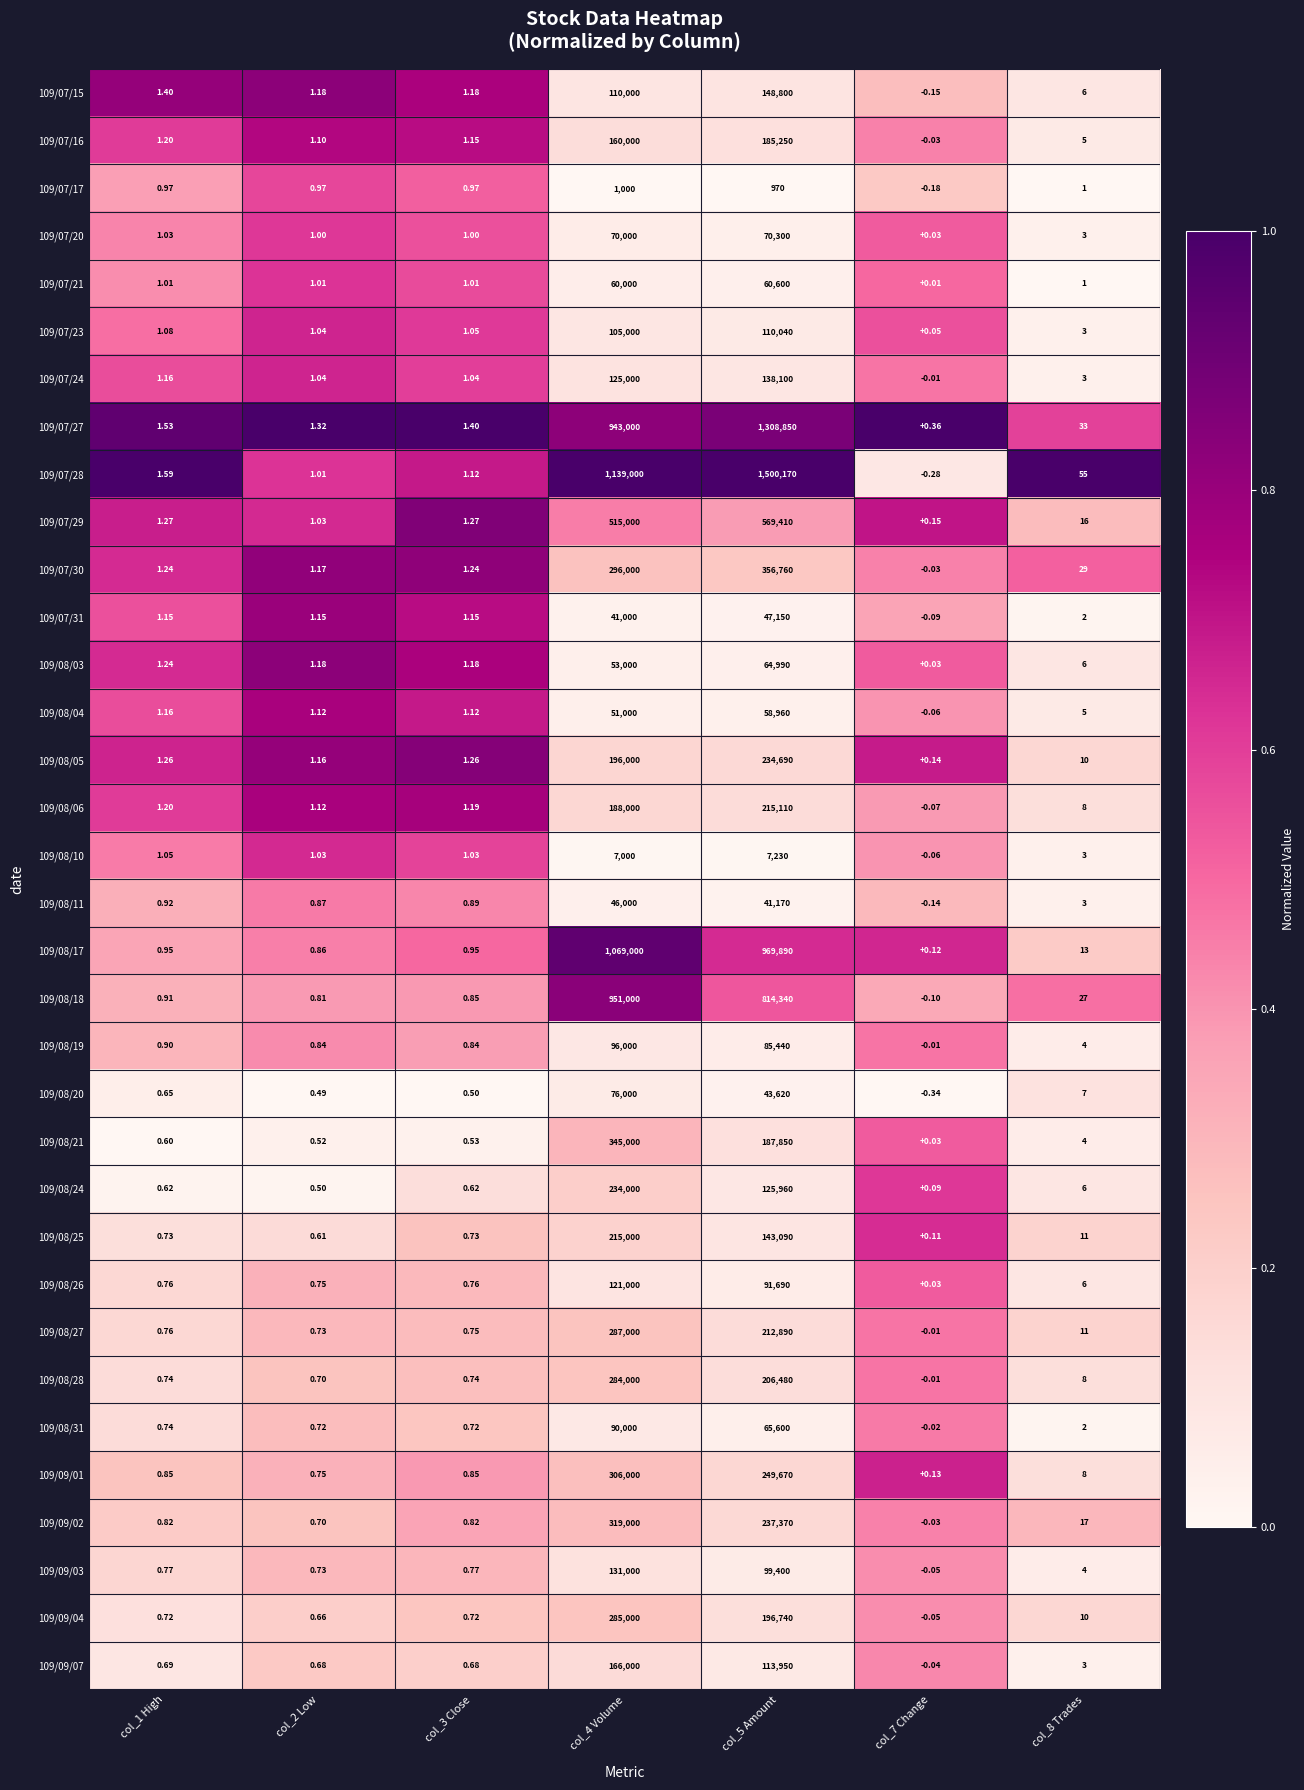

At col_5 Amount, list the series in order from largest to smallest.

109/07/28, 109/07/27, 109/08/17, 109/08/18, 109/07/29, 109/07/30, 109/09/01, 109/09/02, 109/08/05, 109/08/06, 109/08/27, 109/08/28, 109/09/04, 109/08/21, 109/07/16, 109/07/15, 109/08/25, 109/07/24, 109/08/24, 109/09/07, 109/07/23, 109/09/03, 109/08/26, 109/08/19, 109/07/20, 109/08/31, 109/08/03, 109/07/21, 109/08/04, 109/07/31, 109/08/20, 109/08/11, 109/08/10, 109/07/17